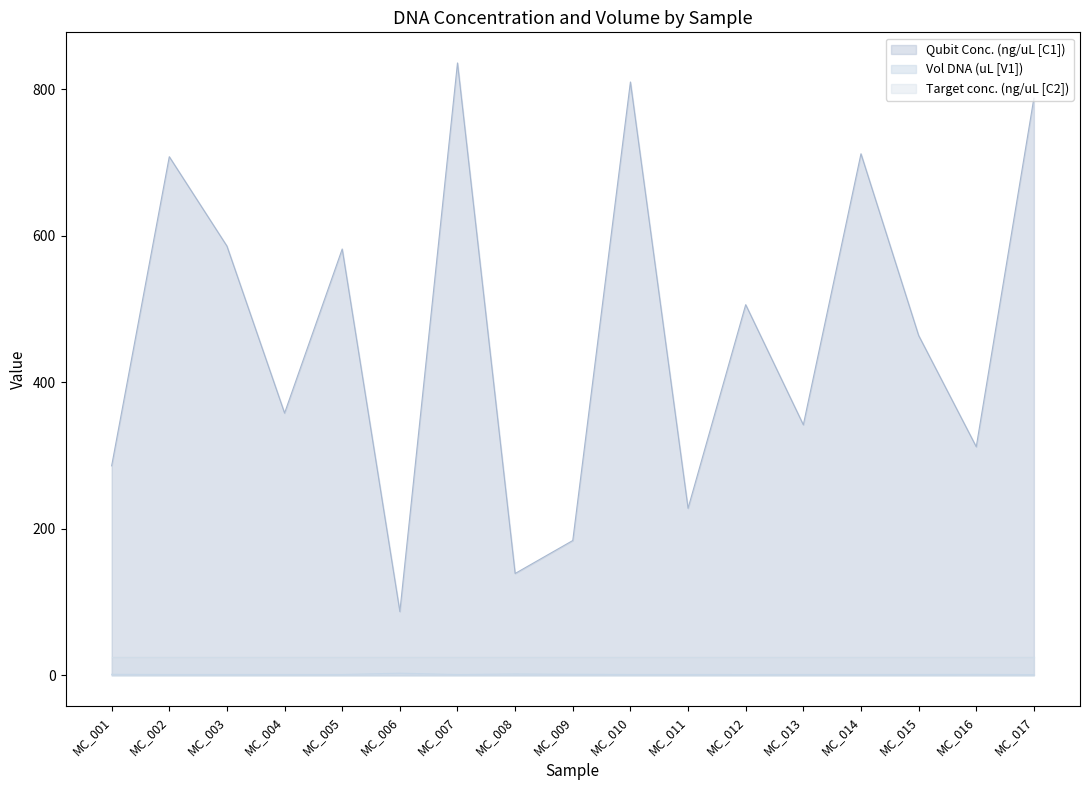

What is the sum of all Vol DNA (uL [V1]) values?

21.2